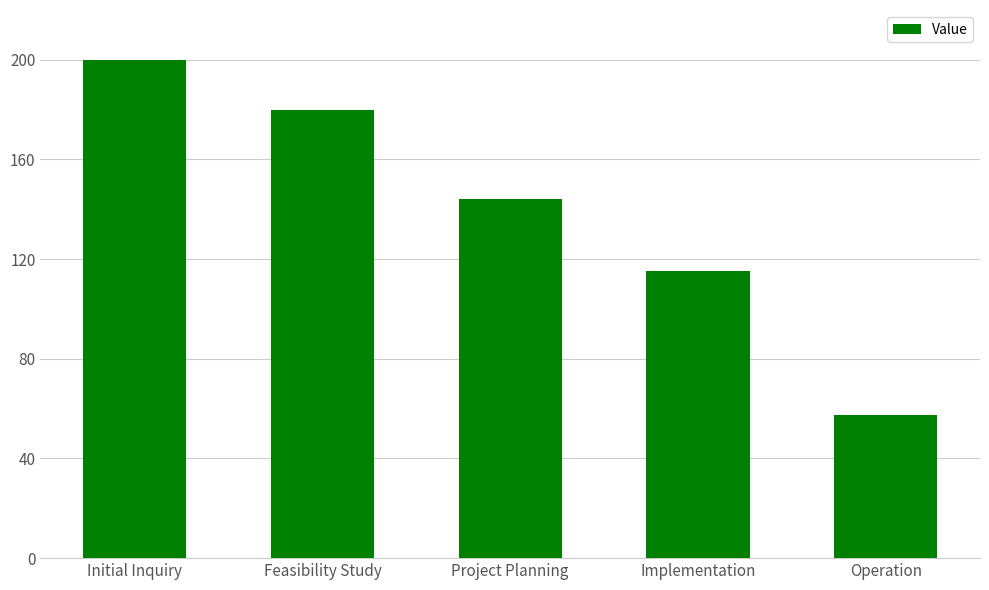

What is the maximum value shown in the chart?

200.0